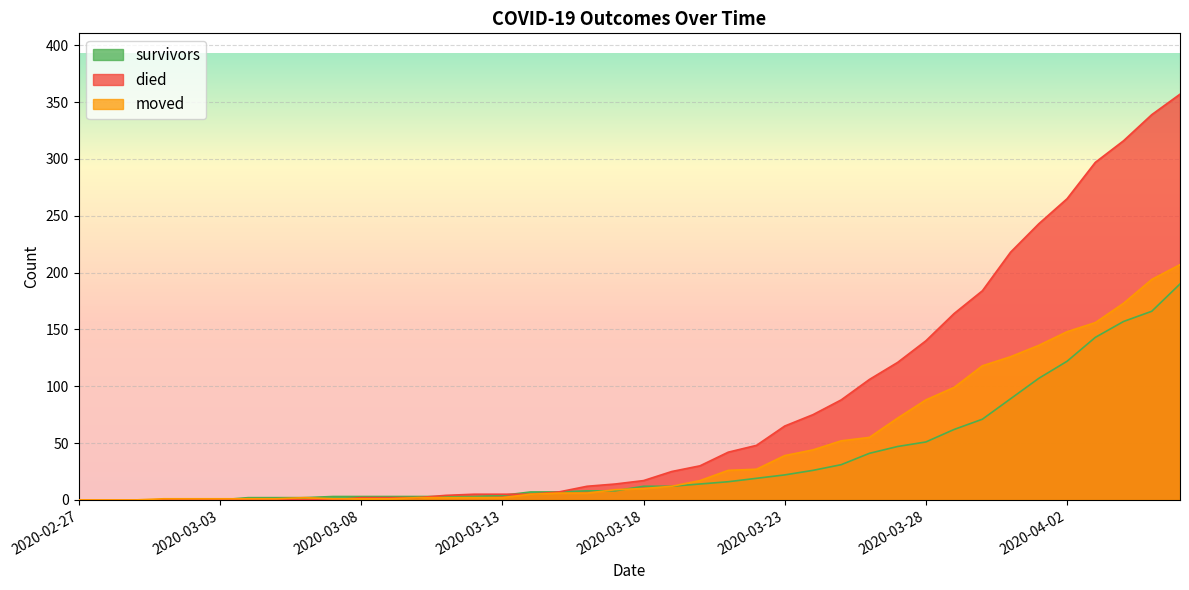

At how many categories does at least one series exceed 45?

16